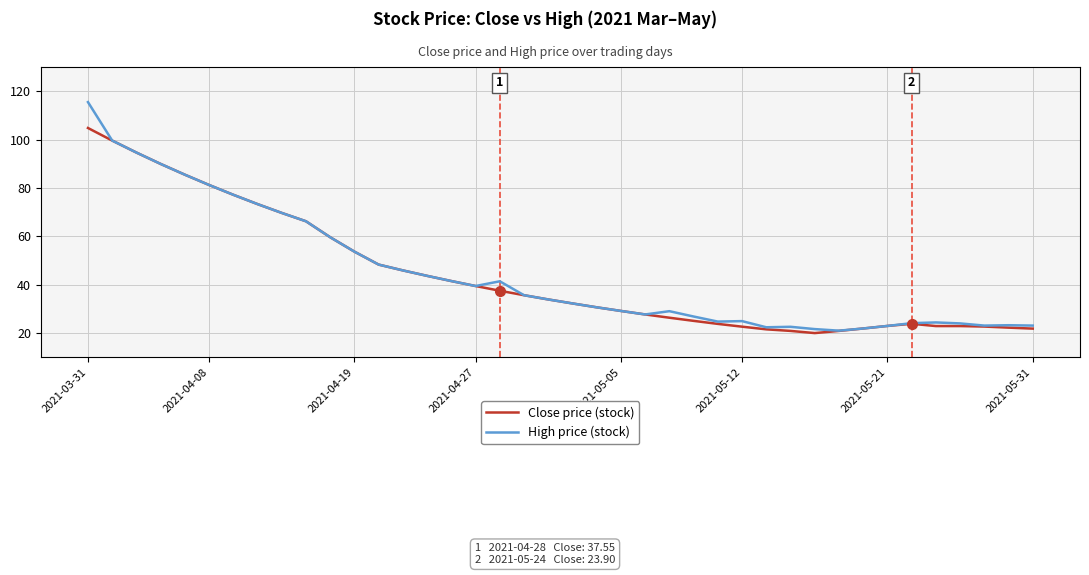

Which series has the largest range (max minus min)?

High price (stock)